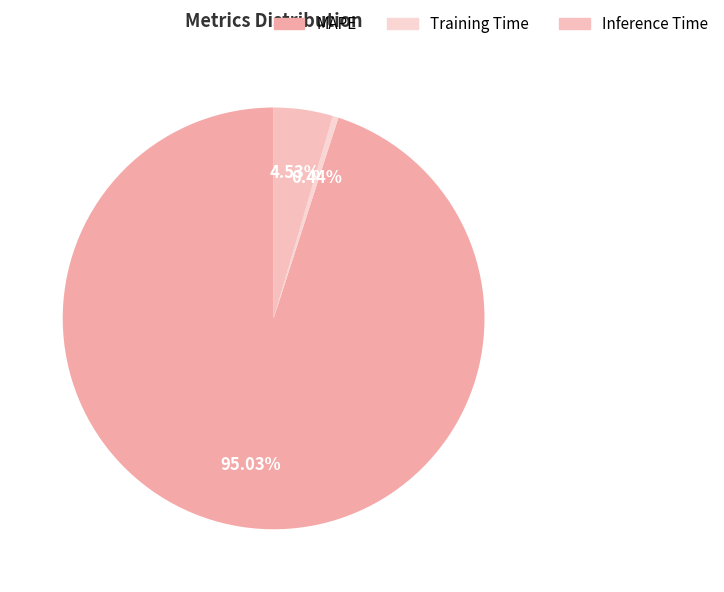

How many slices are in this pie chart?

3